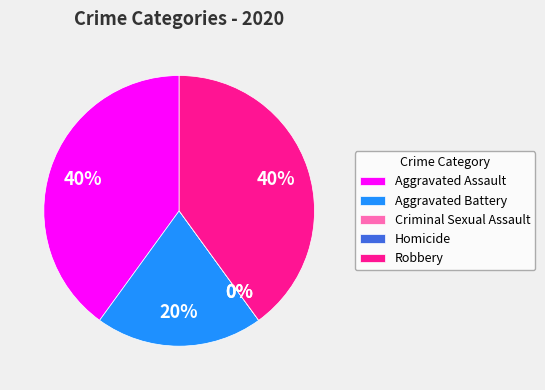

Which category has the smallest portion of the pie?

Criminal Sexual Assault